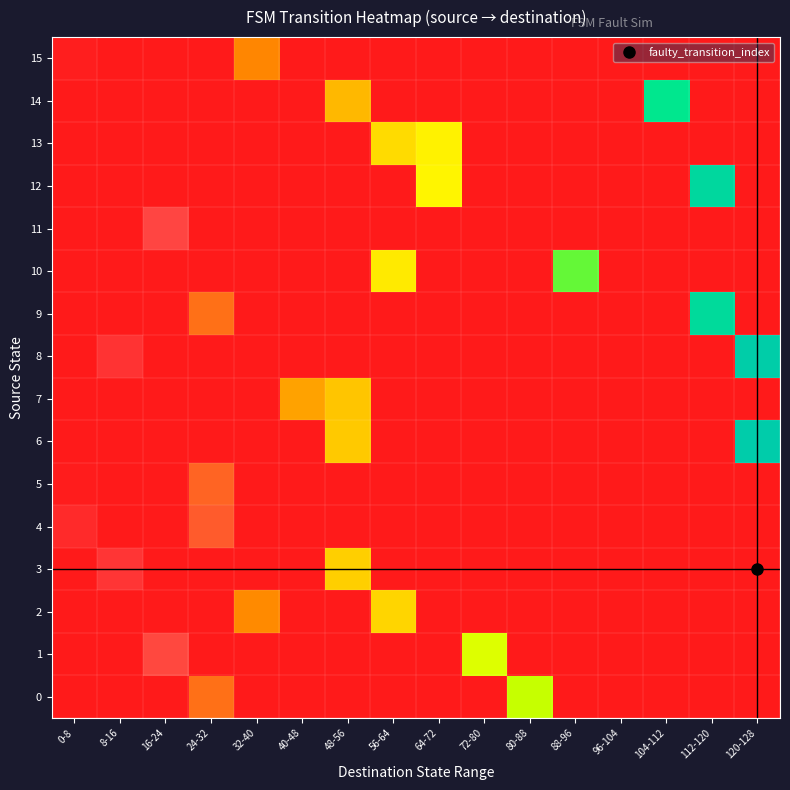

Reading left to right, list all the values displayed in this chart.

0: 0-8=0	8-16=0	16-24=0	24-32=29	32-40=0	40-48=0	48-56=0	56-64=0	64-72=0	72-80=0	80-88=82	88-96=0	96-104=0	104-112=0	112-120=0	120-128=0
1: 0-8=0	8-16=0	16-24=19	24-32=0	32-40=0	40-48=0	48-56=0	56-64=0	64-72=0	72-80=77	80-88=0	88-96=0	96-104=0	104-112=0	112-120=0	120-128=0
2: 0-8=0	8-16=0	16-24=0	24-32=0	32-40=36	40-48=0	48-56=0	56-64=56	64-72=0	72-80=0	80-88=0	88-96=0	96-104=0	104-112=0	112-120=0	120-128=0
3: 0-8=0	8-16=12	16-24=0	24-32=0	32-40=0	40-48=0	48-56=54	56-64=0	64-72=0	72-80=0	80-88=0	88-96=0	96-104=0	104-112=0	112-120=0	120-128=0
4: 0-8=7	8-16=0	16-24=0	24-32=24	32-40=0	40-48=0	48-56=0	56-64=0	64-72=0	72-80=0	80-88=0	88-96=0	96-104=0	104-112=0	112-120=0	120-128=0
5: 0-8=1	8-16=0	16-24=0	24-32=26	32-40=0	40-48=0	48-56=0	56-64=0	64-72=0	72-80=0	80-88=0	88-96=0	96-104=0	104-112=0	112-120=0	120-128=0
6: 0-8=0	8-16=0	16-24=0	24-32=0	32-40=0	40-48=0	48-56=52	56-64=0	64-72=0	72-80=0	80-88=0	88-96=0	96-104=0	104-112=0	112-120=0	120-128=123
7: 0-8=0	8-16=0	16-24=0	24-32=0	32-40=0	40-48=42	48-56=51	56-64=0	64-72=0	72-80=0	80-88=0	88-96=0	96-104=0	104-112=0	112-120=0	120-128=0
8: 0-8=0	8-16=11	16-24=0	24-32=0	32-40=0	40-48=0	48-56=0	56-64=0	64-72=0	72-80=0	80-88=0	88-96=0	96-104=0	104-112=0	112-120=0	120-128=122
9: 0-8=0	8-16=0	16-24=0	24-32=29	32-40=0	40-48=0	48-56=0	56-64=0	64-72=0	72-80=0	80-88=0	88-96=0	96-104=0	104-112=0	112-120=115	120-128=0
10: 0-8=0	8-16=0	16-24=0	24-32=0	32-40=0	40-48=0	48-56=0	56-64=63	64-72=0	72-80=0	80-88=0	88-96=95	96-104=0	104-112=0	112-120=0	120-128=0
11: 0-8=0	8-16=0	16-24=18	24-32=0	32-40=0	40-48=0	48-56=0	56-64=0	64-72=0	72-80=0	80-88=0	88-96=0	96-104=0	104-112=0	112-120=0	120-128=0
12: 0-8=0	8-16=0	16-24=0	24-32=0	32-40=0	40-48=0	48-56=0	56-64=0	64-72=67	72-80=0	80-88=0	88-96=0	96-104=0	104-112=0	112-120=117	120-128=0
13: 0-8=0	8-16=0	16-24=0	24-32=0	32-40=0	40-48=0	48-56=0	56-64=58	64-72=66	72-80=0	80-88=0	88-96=0	96-104=0	104-112=0	112-120=0	120-128=0
14: 0-8=0	8-16=0	16-24=0	24-32=0	32-40=0	40-48=0	48-56=48	56-64=0	64-72=0	72-80=0	80-88=0	88-96=0	96-104=0	104-112=109	112-120=0	120-128=0
15: 0-8=2	8-16=0	16-24=0	24-32=0	32-40=35	40-48=0	48-56=0	56-64=0	64-72=0	72-80=0	80-88=0	88-96=0	96-104=0	104-112=0	112-120=0	120-128=0